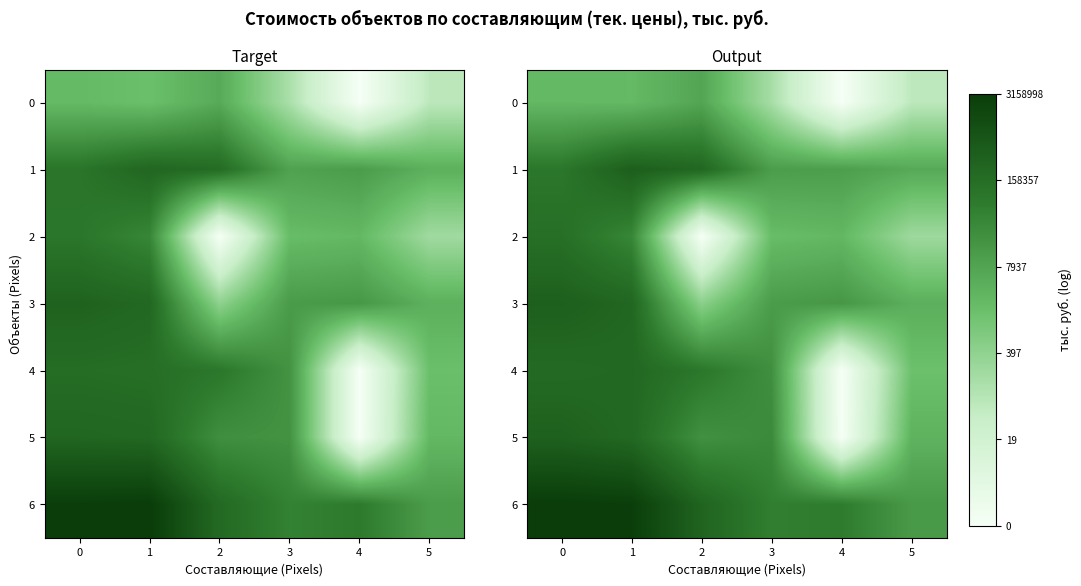

Is it true that row_2 equals 2.5 at 0?

False